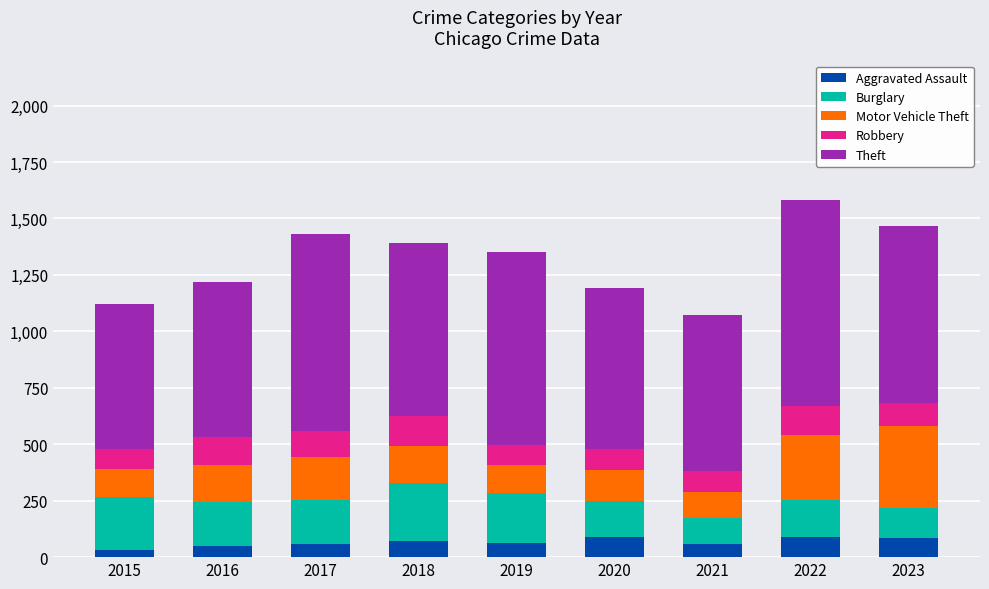

What is the sum of the Aggravated Assault values at 2016 and 2022?

139